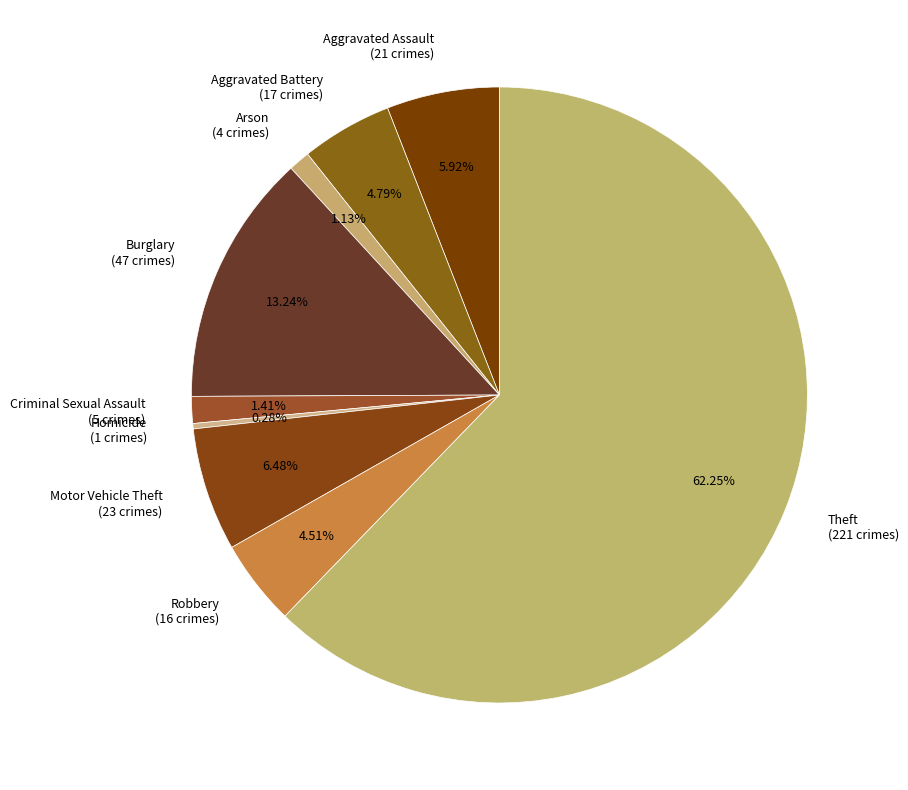

Which slice is the largest?

Theft